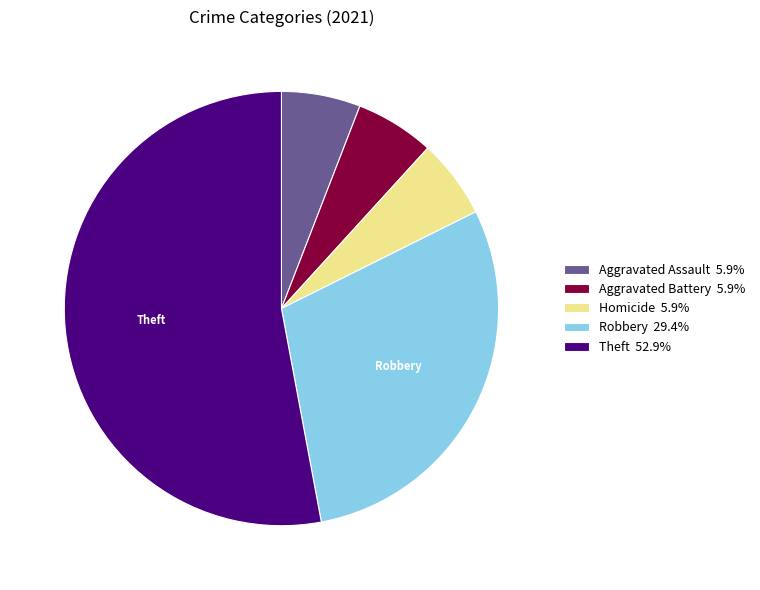

Is there any slice that represents more than half of the pie?

Yes